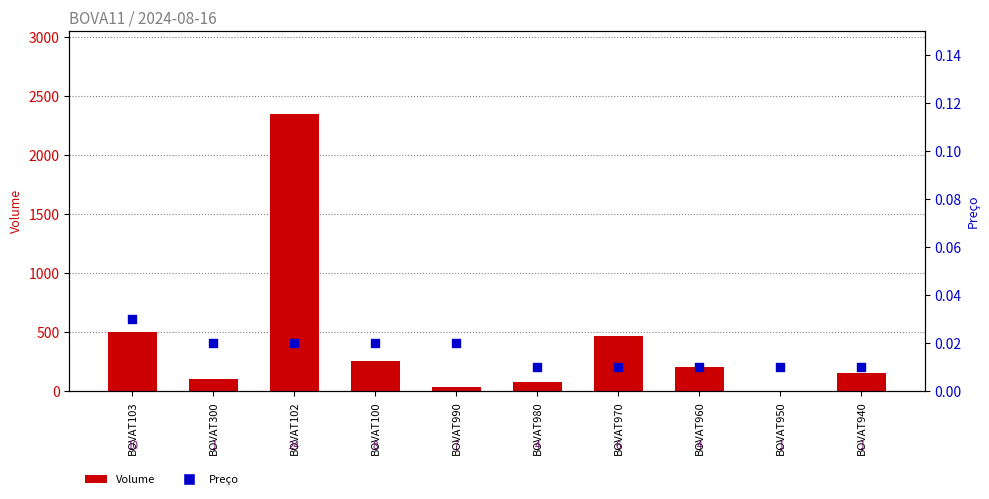

What are all the series names shown in the legend?

Volume, Preço